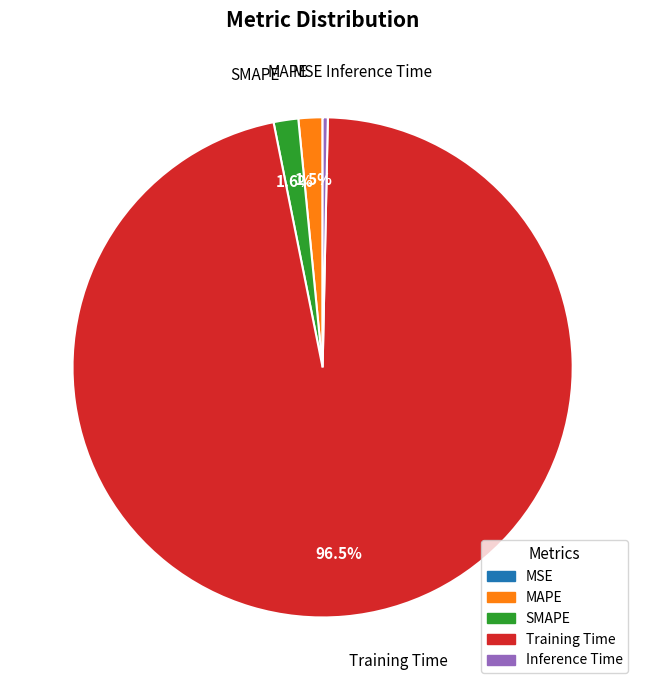

What is the total percentage of Training Time and MAPE?

98.1%